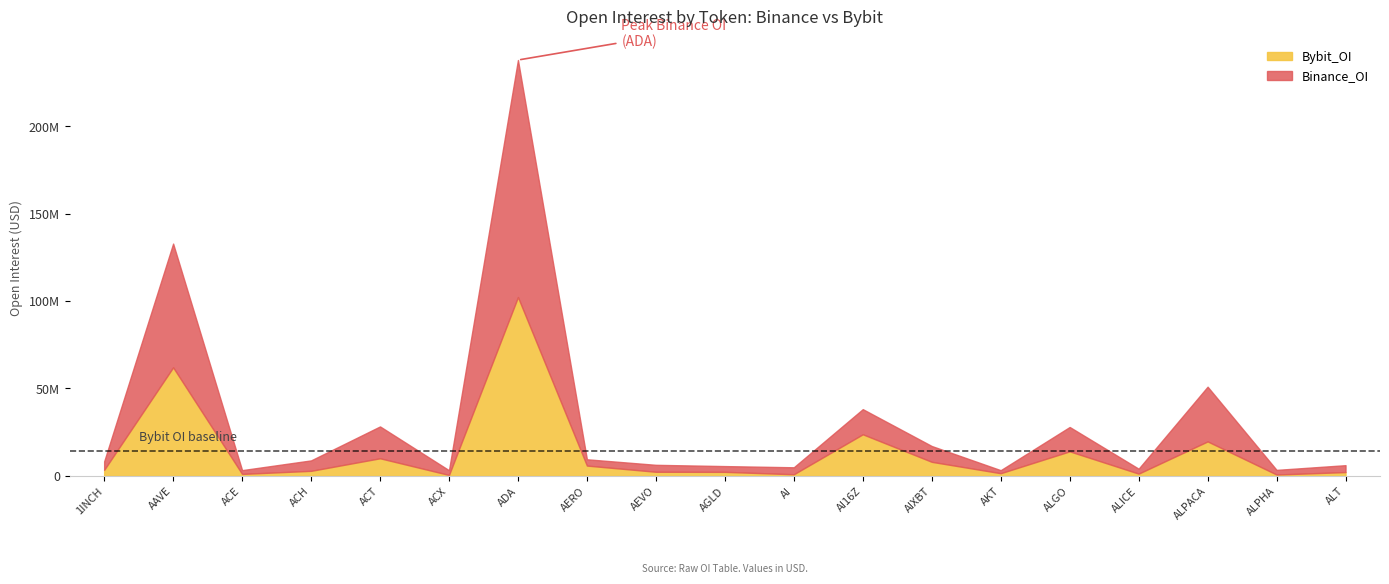

Reading left to right, what are all the values shown in this chart?

Binance_OI: 4845457	70757018	2160082	5967733	18213853	2701257	135530345	3600776	3970758	3292237	3986293	14375252	9040288	1730073	13925938	2816732	31283095	2657756	3940210
Bybit_OI: 3469854	62089714	1152814	2912084	10091659	558916	102270492	5915192	2378492	2330700	955693	23809434	8067484	1557255	14055829	1317313	19738768	799461	2203582